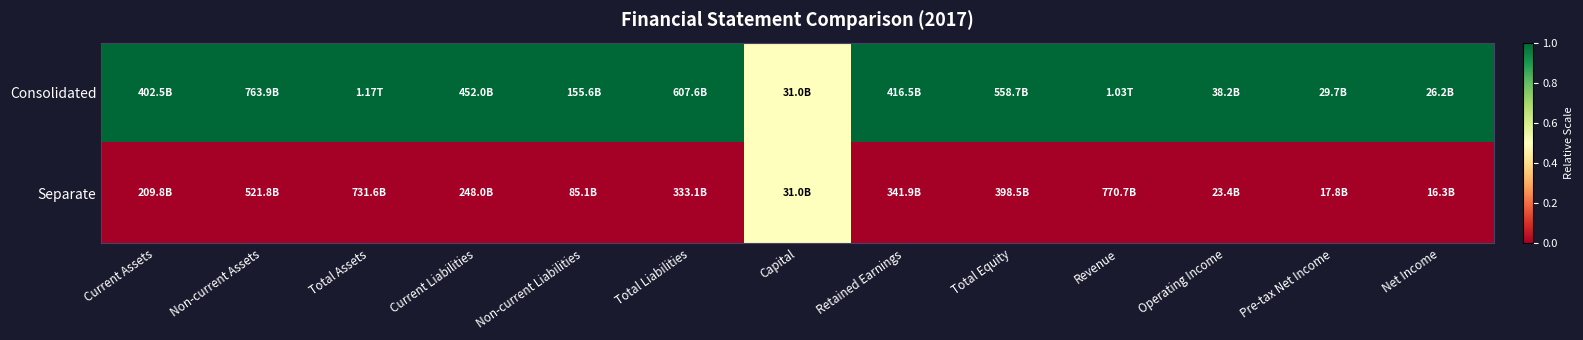

Reading left to right, what are all the values shown in this chart?

Consolidated: Current Assets=1.0	Non-current Assets=1.0	Total Assets=1.0	Current Liabilities=1.0	Non-current Liabilities=1.0	Total Liabilities=1.0	Capital=0.5	Retained Earnings=1.0	Total Equity=1.0	Revenue=1.0	Operating Income=1.0	Pre-tax Net Income=1.0	Net Income=1.0
Separate: Current Assets=0.0	Non-current Assets=0.0	Total Assets=0.0	Current Liabilities=0.0	Non-current Liabilities=0.0	Total Liabilities=0.0	Capital=0.5	Retained Earnings=0.0	Total Equity=0.0	Revenue=0.0	Operating Income=0.0	Pre-tax Net Income=0.0	Net Income=0.0